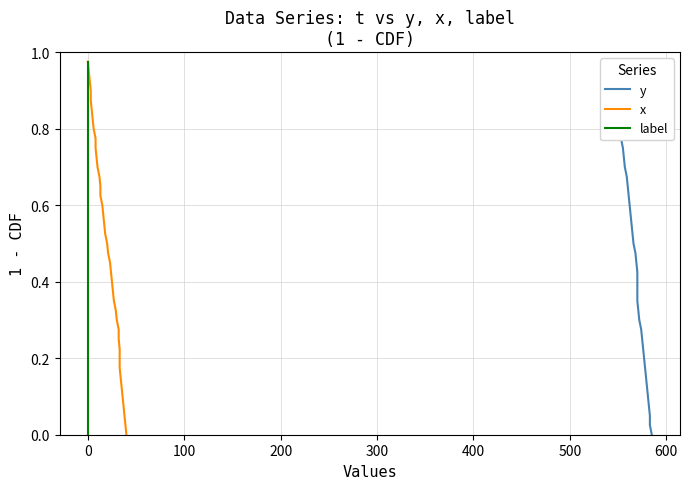

How many values in the x series exceed 0?

39